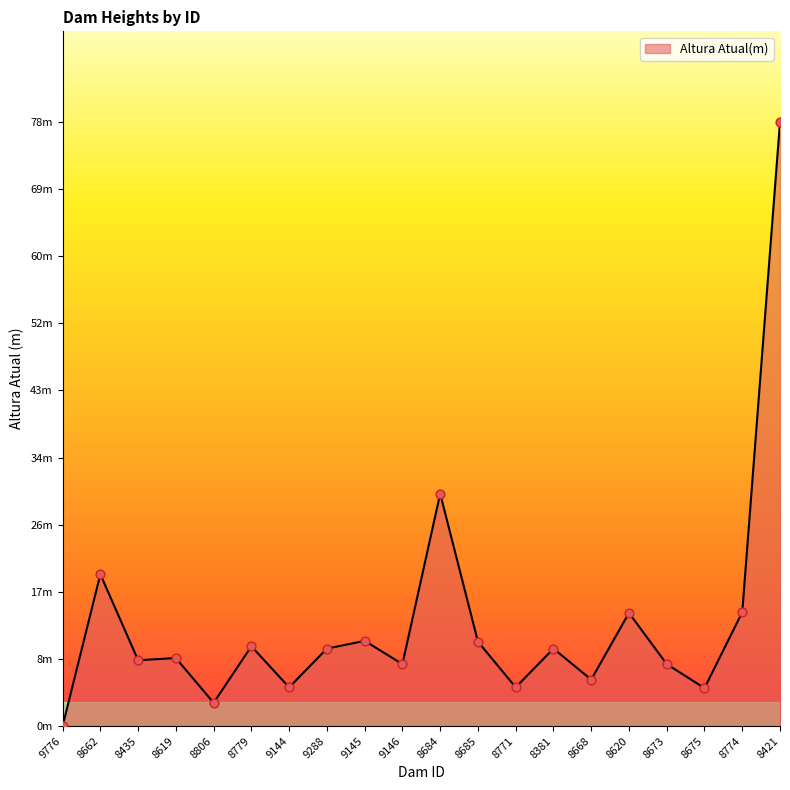

Approximately how many times larger is the value at 8774 compared to 8620?

1.0